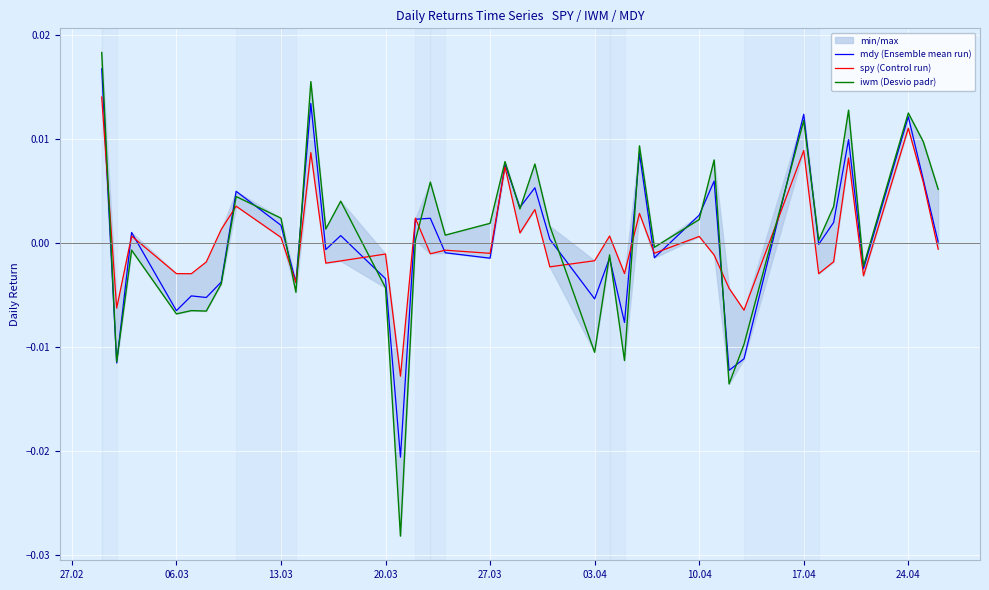

What are all the series names shown in the legend?

mdy (Ensemble mean run), spy (Control run), iwm (Desvio padr)